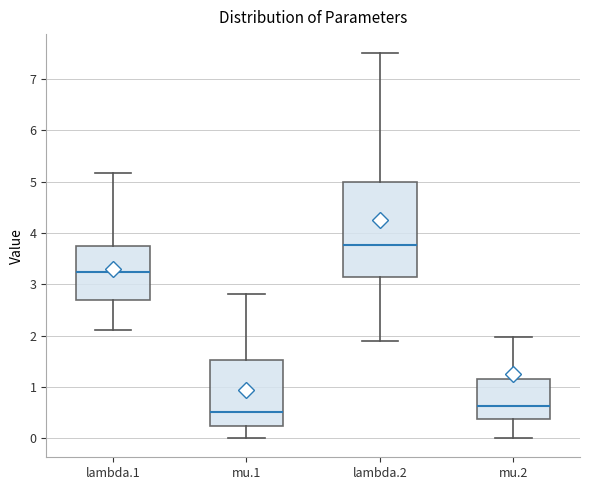

Reading left to right, transcribe this box plot: for each box, give where its median line is, the range the box spans, and where its two whiskers end, as read against the y-axis. The values are not printed on the chart, so give them approximately, as read against the axis.

lambda.1: median 3.2, box 2.7 to 3.7, whiskers 2.1 to 5.2
mu.1: median 0.5, box 0.2 to 1.5, whiskers 0.0 to 2.8
lambda.2: median 3.8, box 3.1 to 5.0, whiskers 1.9 to 7.5
mu.2: median 0.6, box 0.4 to 1.2, whiskers 0.0 to 2.0